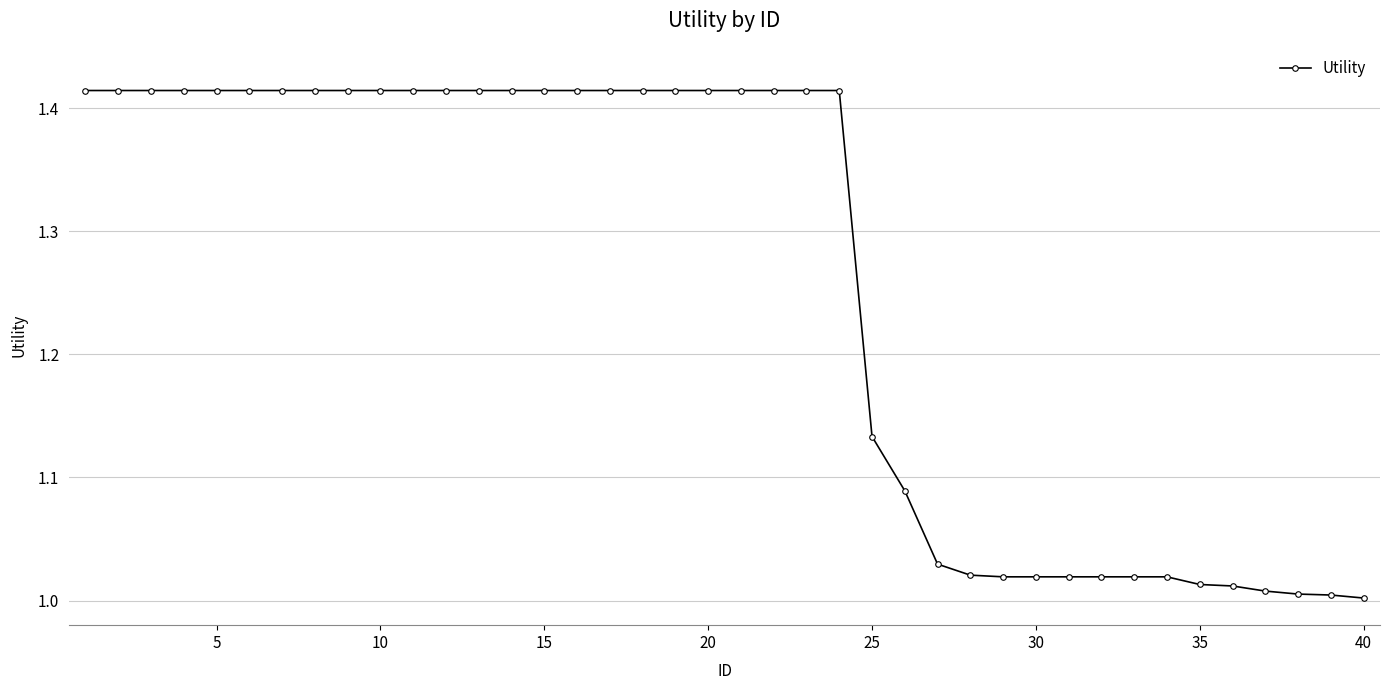

What is the average value?

1.3